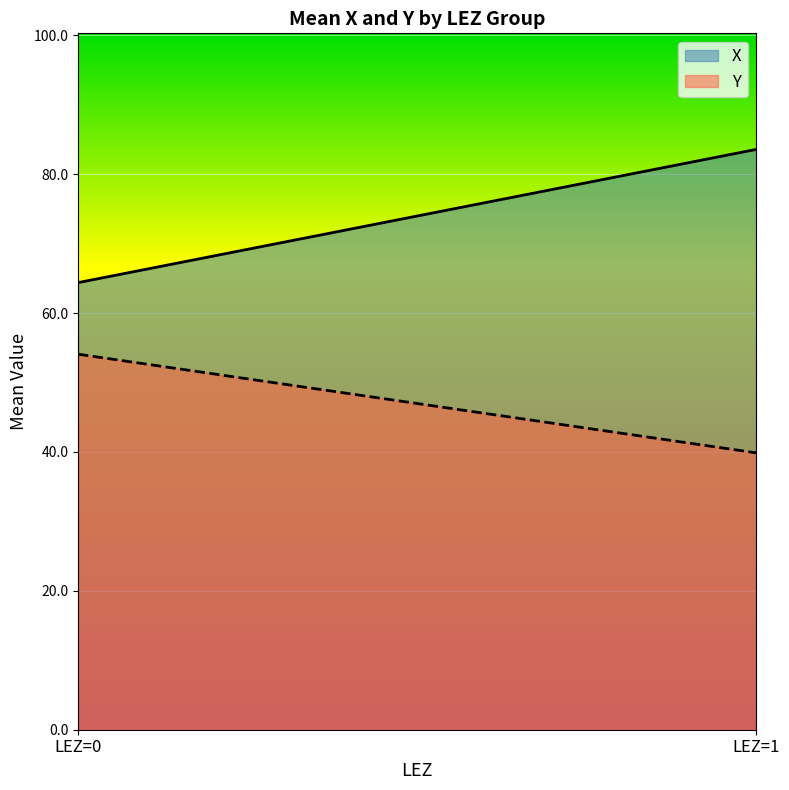

Reading left to right, transcribe all the data shown in this chart.

X: LEZ=0=64.4	LEZ=1=83.6
Y: LEZ=0=54.1	LEZ=1=39.9